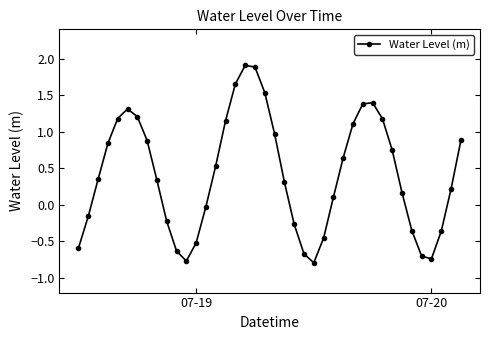

How many interior local valleys (lower than both neighbors) does the data have?

3